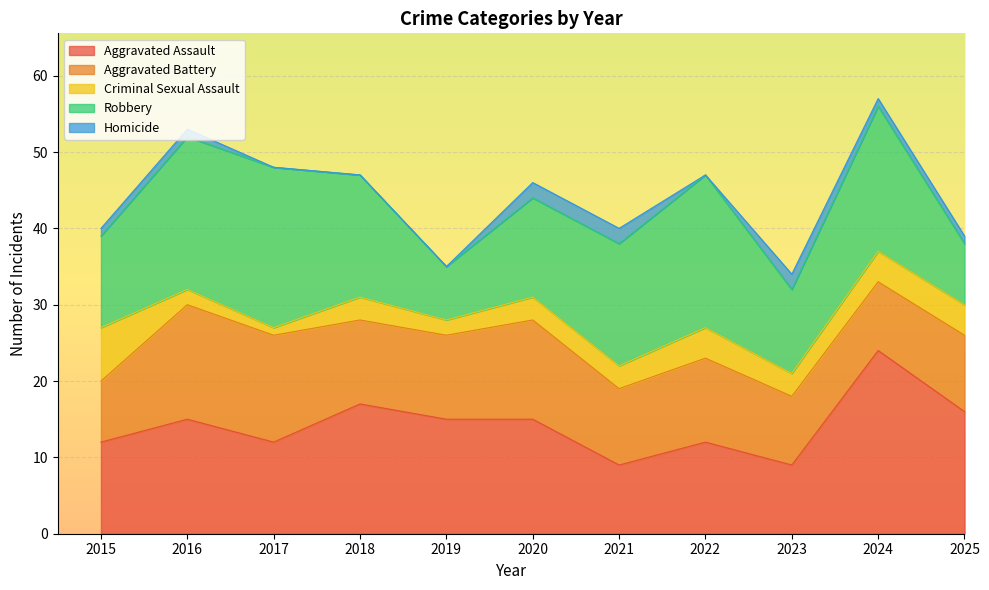

How many interior local valleys does the Criminal Sexual Assault series have?

3